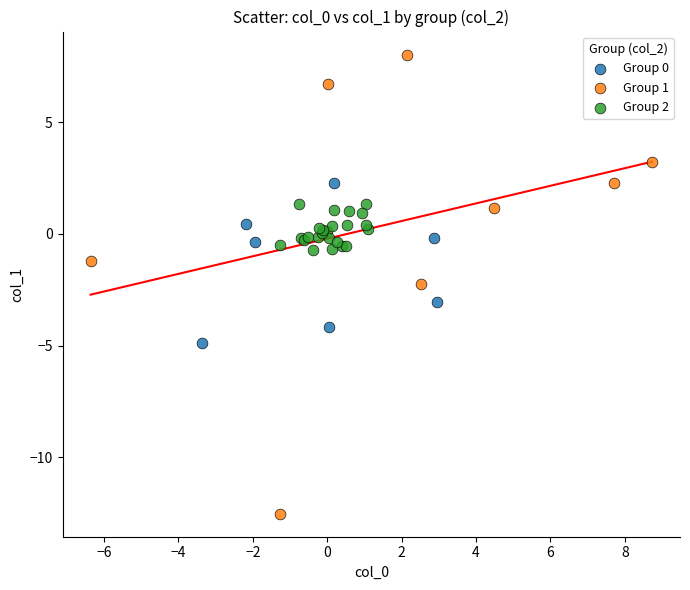

Which series has the widest spread of Y values?

Group 1